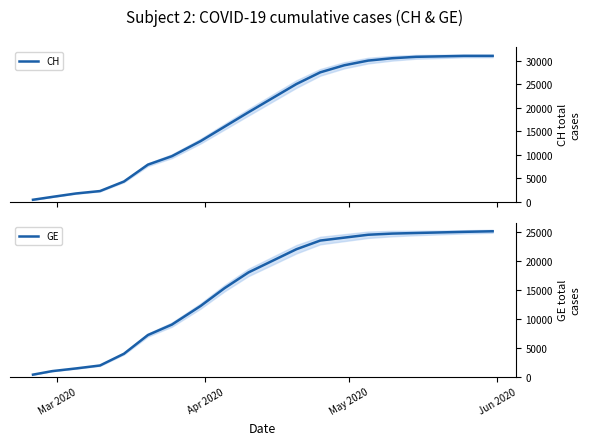

True or false: GE and CH cross at least once.

False